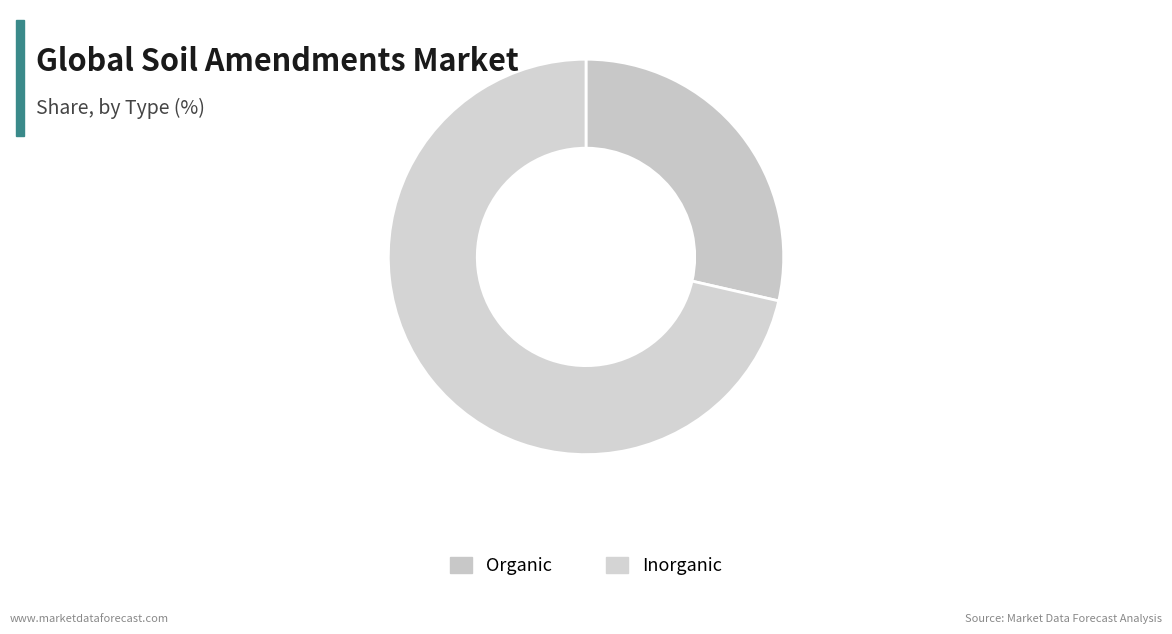

Is there any slice that represents more than half of the pie?

Yes